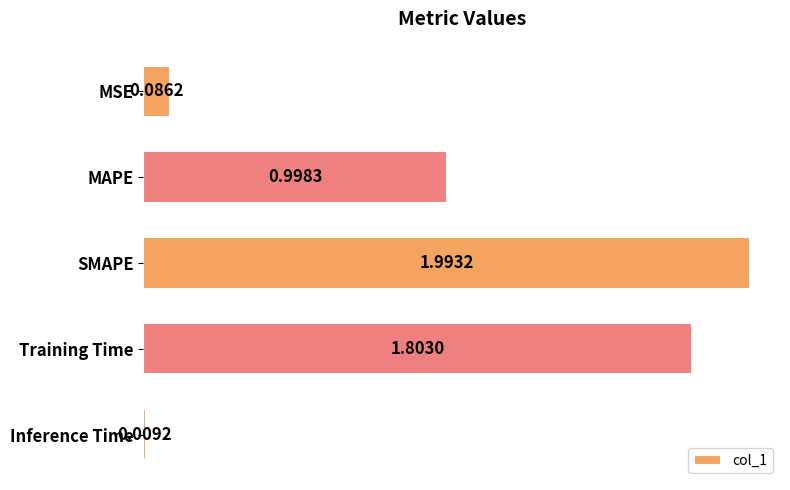

What is the label of the 1st bar from the top?

MSE